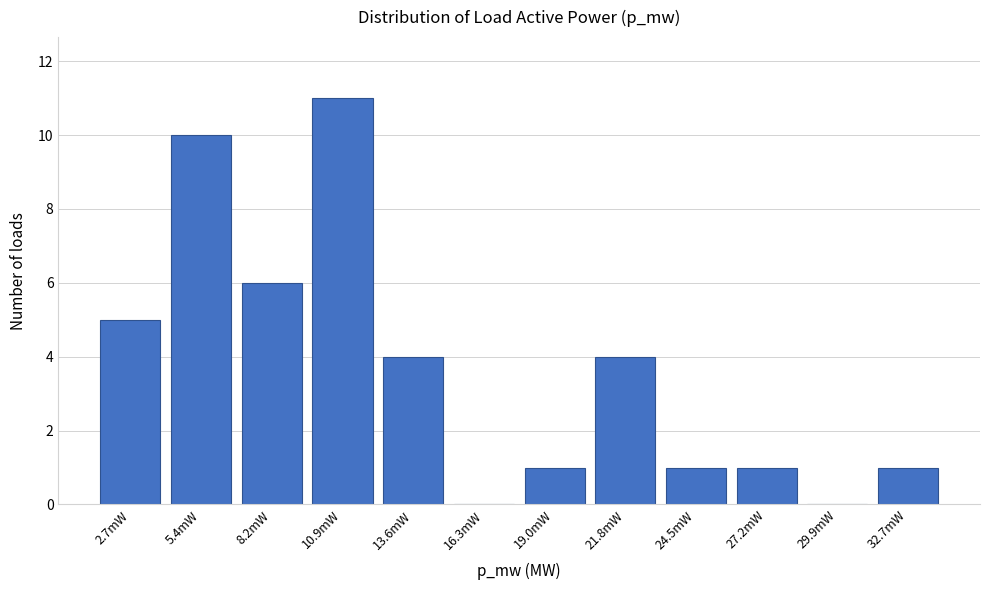

Reading left to right, list all the values displayed in this chart.

2.7mW=5	5.4mW=10	8.2mW=6	10.9mW=11	13.6mW=4	16.3mW=0	19.0mW=1	21.8mW=4	24.5mW=1	27.2mW=1	29.9mW=0	32.7mW=1